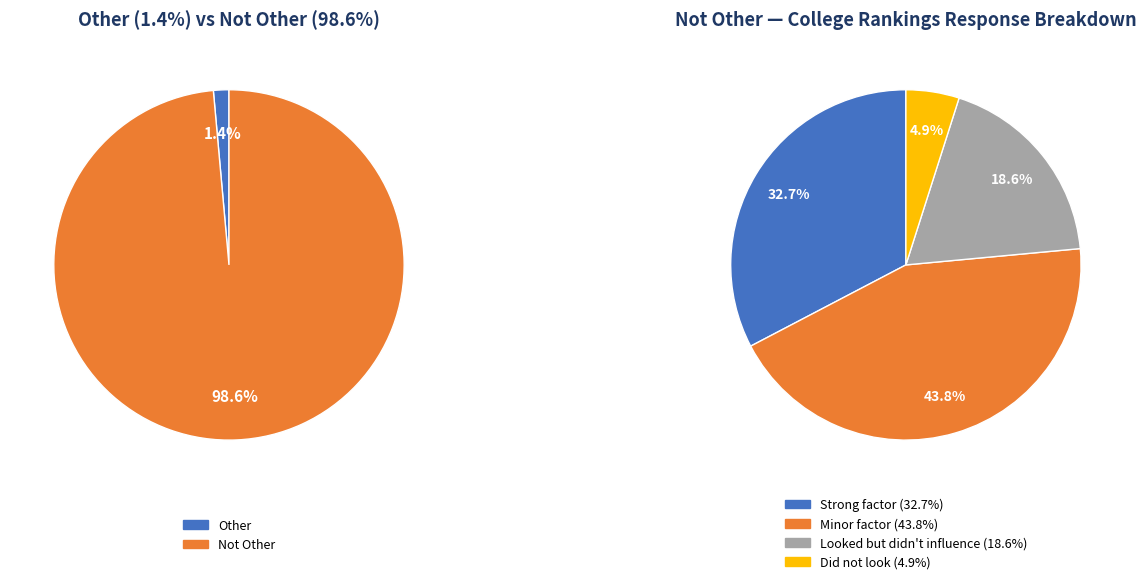

To the nearest percent, what is the difference between the largest and smallest slice percentages?

97%